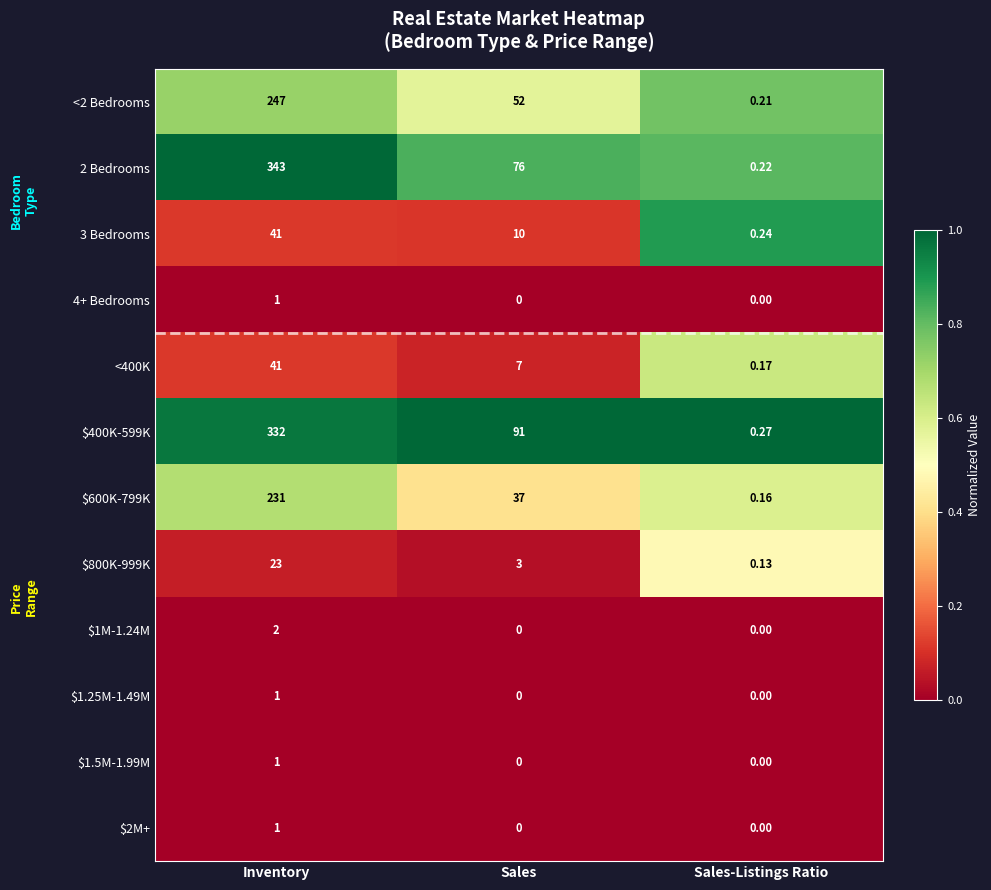

Where does the 3 Bedrooms series first go above 10?

Inventory